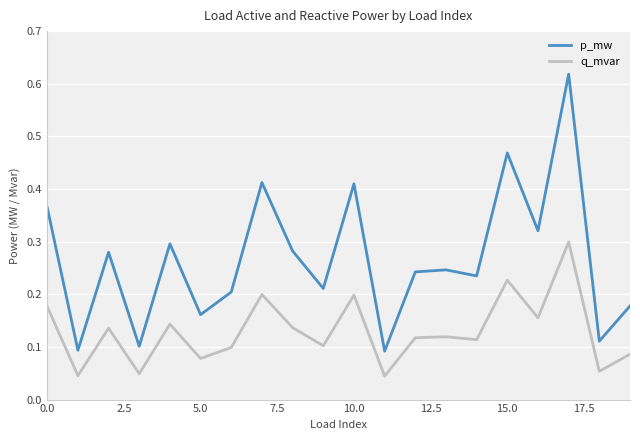

Which series has the largest total across all categories?

p_mw